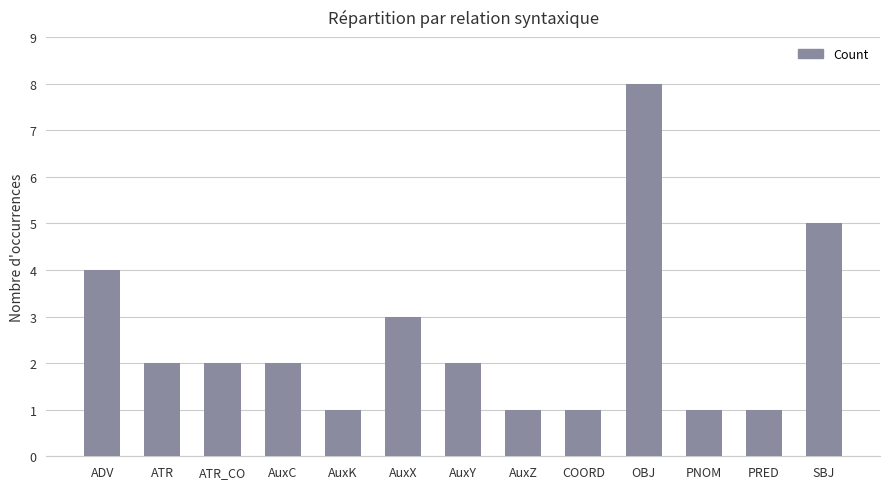

Is it true that the value at ATR_CO is 2?

True